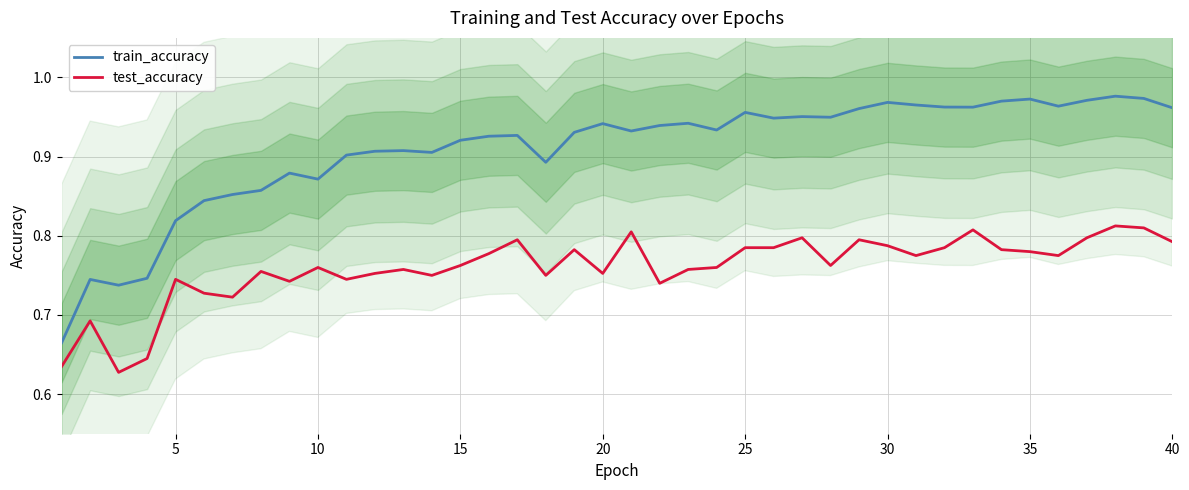

True or false: test_accuracy and train_accuracy intersect in this chart.

False